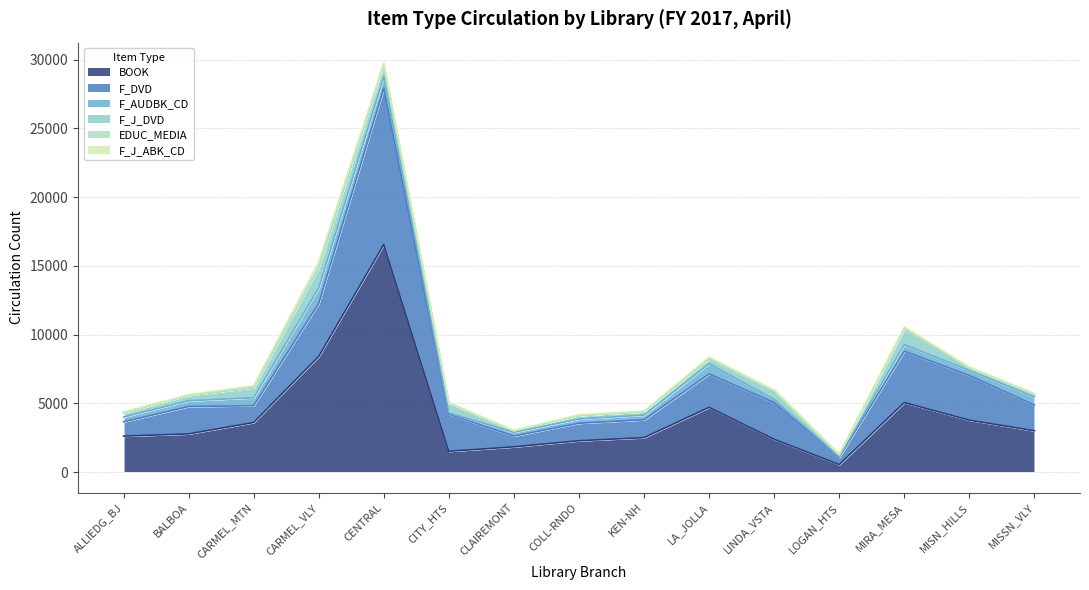

Which series changed the most between LA_JOLLA and MIRA_MESA?

F_DVD